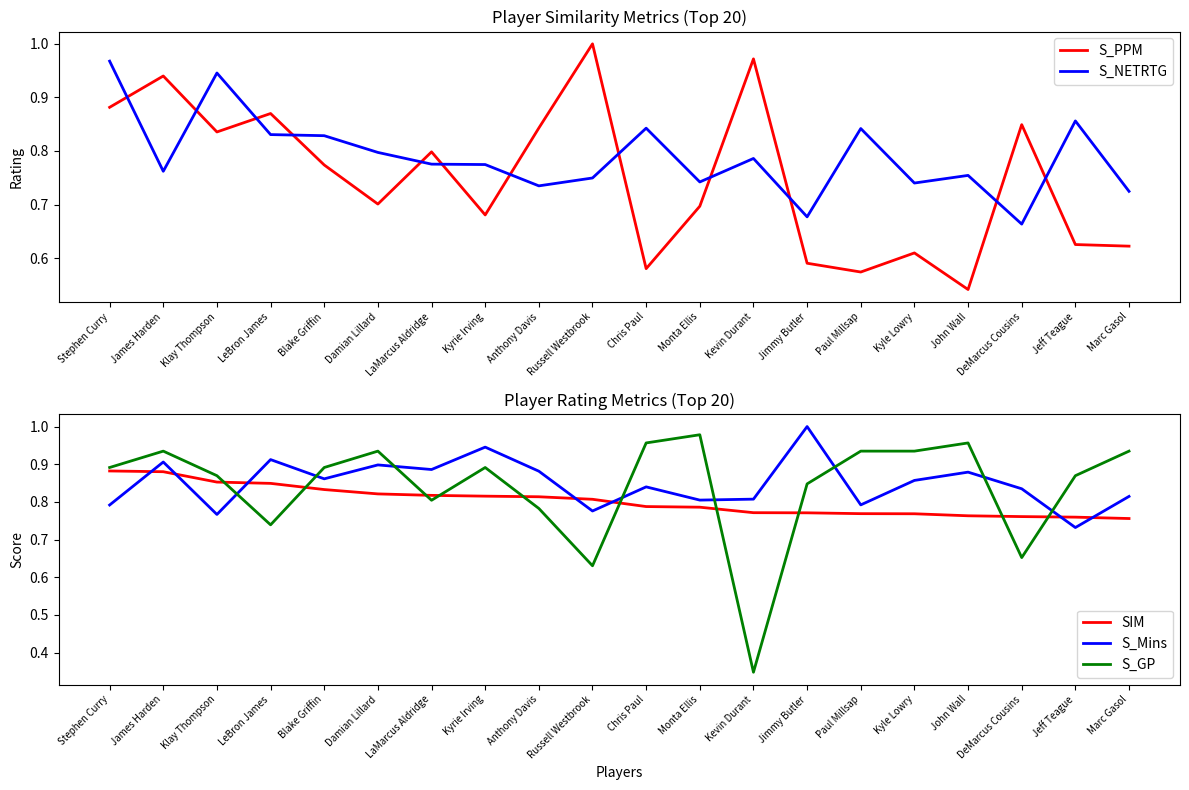

Reading right to left, extract all data points from this chart.

S_PPM: Marc Gasol=0.6	Jeff Teague=0.6	DeMarcus Cousins=0.8	John Wall=0.5	Kyle Lowry=0.6	Paul Millsap=0.6	Jimmy Butler=0.6	Kevin Durant=1.0	Monta Ellis=0.7	Chris Paul=0.6	Russell Westbrook=1.0	Anthony Davis=0.8	Kyrie Irving=0.7	LaMarcus Aldridge=0.8	Damian Lillard=0.7	Blake Griffin=0.8	LeBron James=0.9	Klay Thompson=0.8	James Harden=0.9	Stephen Curry=0.9
S_NETRTG: Marc Gasol=0.7	Jeff Teague=0.9	DeMarcus Cousins=0.7	John Wall=0.8	Kyle Lowry=0.7	Paul Millsap=0.8	Jimmy Butler=0.7	Kevin Durant=0.8	Monta Ellis=0.7	Chris Paul=0.8	Russell Westbrook=0.7	Anthony Davis=0.7	Kyrie Irving=0.8	LaMarcus Aldridge=0.8	Damian Lillard=0.8	Blake Griffin=0.8	LeBron James=0.8	Klay Thompson=0.9	James Harden=0.8	Stephen Curry=1.0
SIM: Marc Gasol=0.8	Jeff Teague=0.8	DeMarcus Cousins=0.8	John Wall=0.8	Kyle Lowry=0.8	Paul Millsap=0.8	Jimmy Butler=0.8	Kevin Durant=0.8	Monta Ellis=0.8	Chris Paul=0.8	Russell Westbrook=0.8	Anthony Davis=0.8	Kyrie Irving=0.8	LaMarcus Aldridge=0.8	Damian Lillard=0.8	Blake Griffin=0.8	LeBron James=0.8	Klay Thompson=0.9	James Harden=0.9	Stephen Curry=0.9
S_Mins: Marc Gasol=0.8	Jeff Teague=0.7	DeMarcus Cousins=0.8	John Wall=0.9	Kyle Lowry=0.9	Paul Millsap=0.8	Jimmy Butler=1.0	Kevin Durant=0.8	Monta Ellis=0.8	Chris Paul=0.8	Russell Westbrook=0.8	Anthony Davis=0.9	Kyrie Irving=0.9	LaMarcus Aldridge=0.9	Damian Lillard=0.9	Blake Griffin=0.9	LeBron James=0.9	Klay Thompson=0.8	James Harden=0.9	Stephen Curry=0.8
S_GP: Marc Gasol=0.9	Jeff Teague=0.9	DeMarcus Cousins=0.7	John Wall=1.0	Kyle Lowry=0.9	Paul Millsap=0.9	Jimmy Butler=0.8	Kevin Durant=0.3	Monta Ellis=1.0	Chris Paul=1.0	Russell Westbrook=0.6	Anthony Davis=0.8	Kyrie Irving=0.9	LaMarcus Aldridge=0.8	Damian Lillard=0.9	Blake Griffin=0.9	LeBron James=0.7	Klay Thompson=0.9	James Harden=0.9	Stephen Curry=0.9